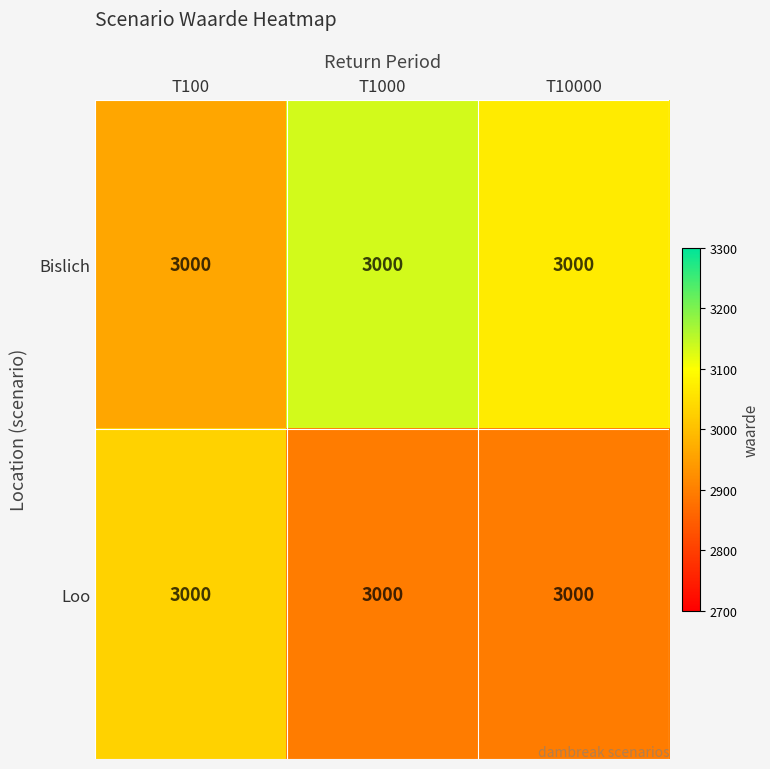

List the labels in order of Bislich value, smallest first.

T100, T10000, T1000